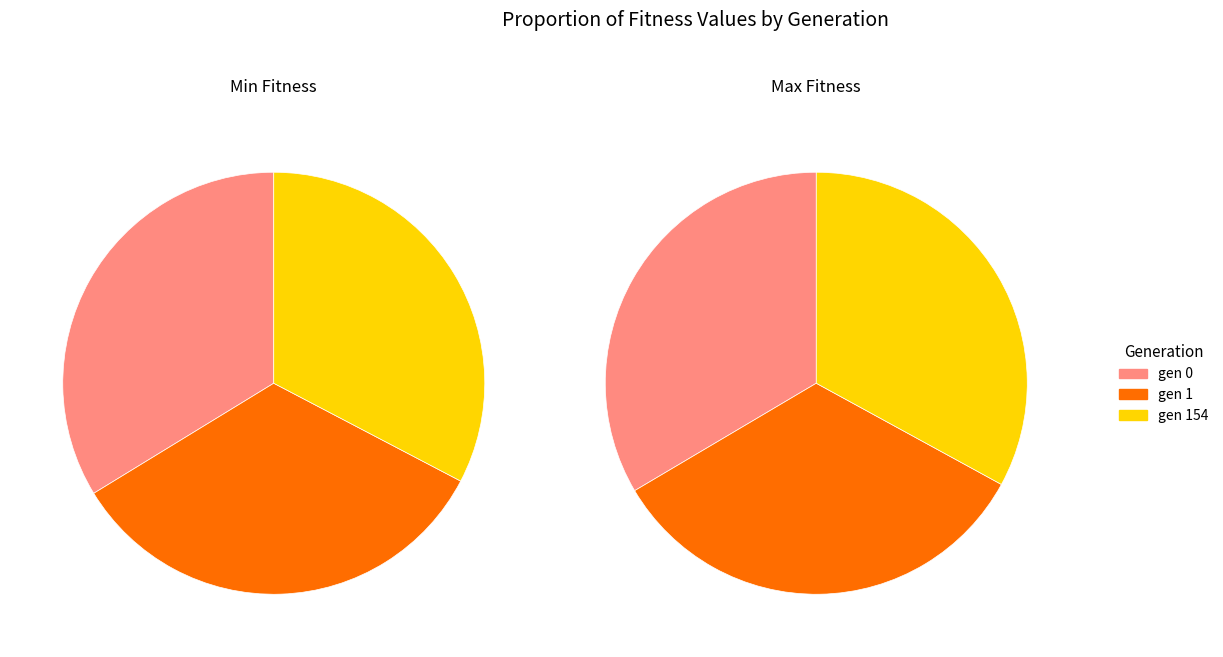

Is it true that gen 1 is 34% of the pie?

True